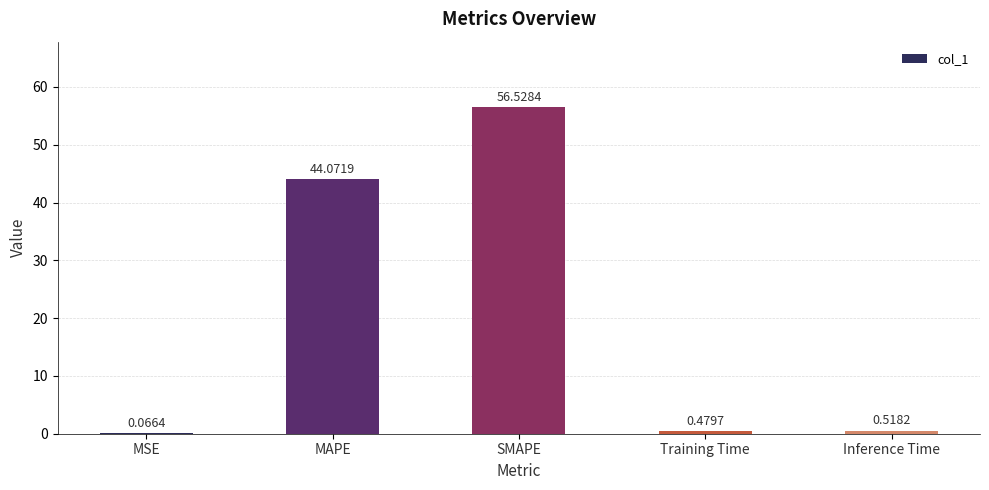

What is the sum of all values?

101.7